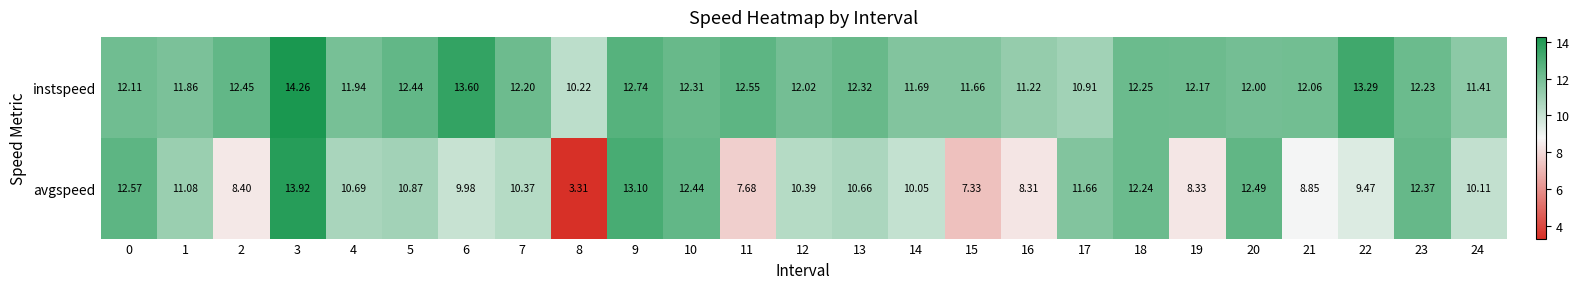

List the series in order of their overall mean, highest first.

instspeed, avgspeed